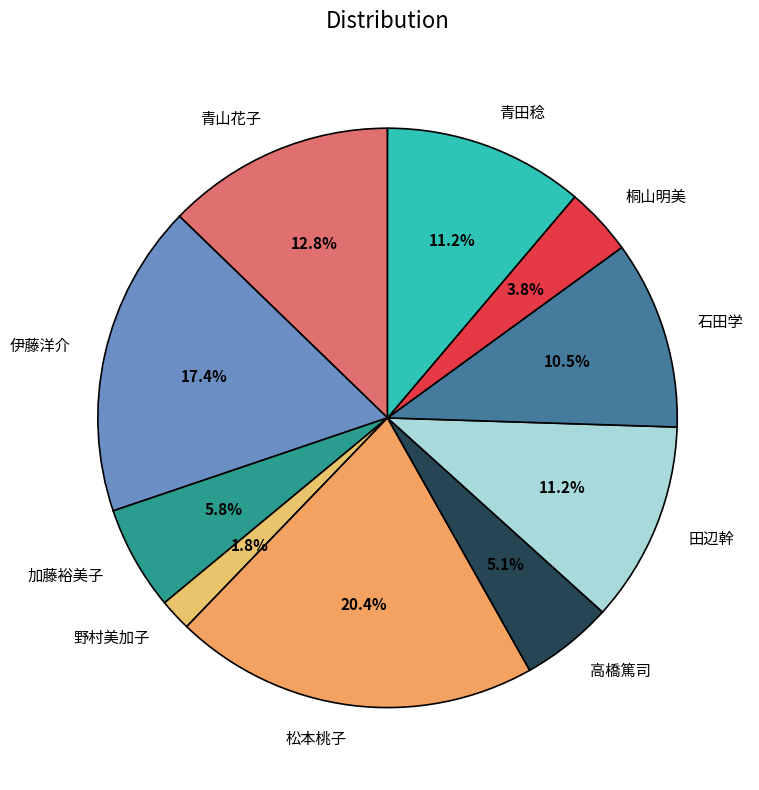

Count the number of slices in the pie.

10